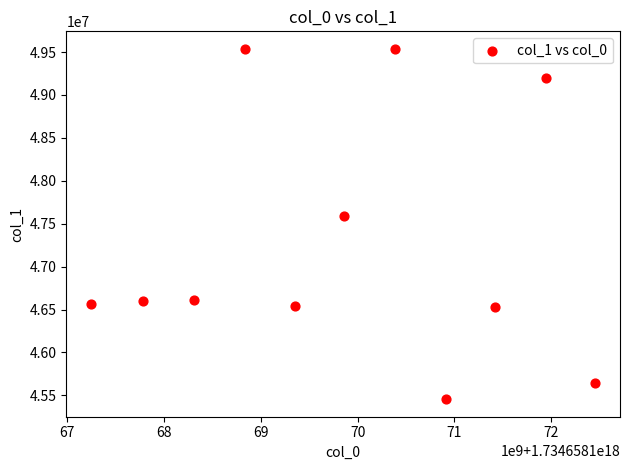

What is the range of Y values (max minus min)?

4082168